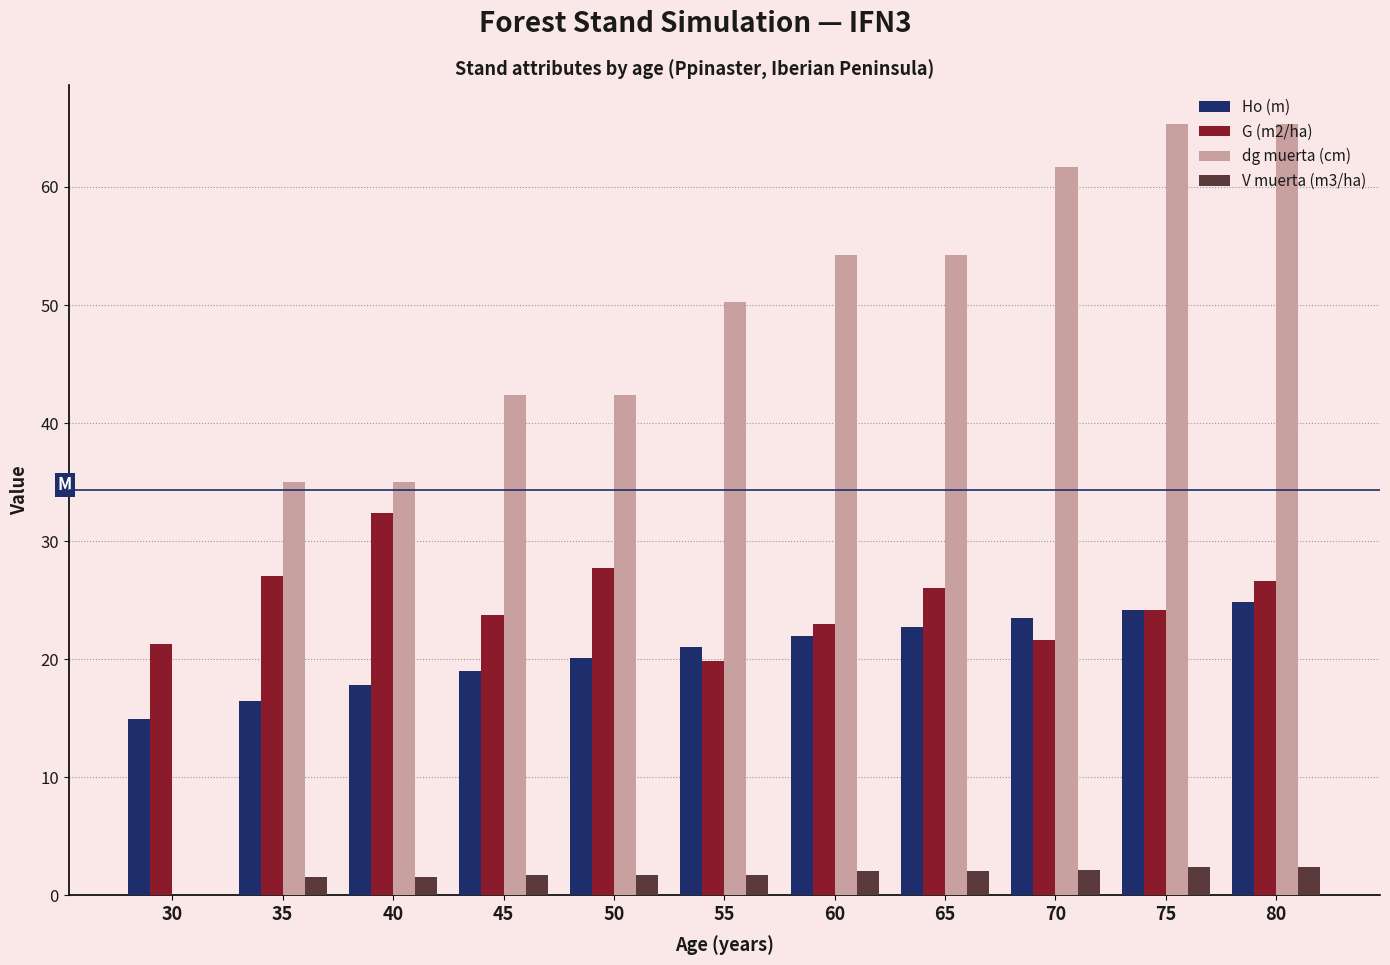

Read the Ho (m) value at 55.

21.0